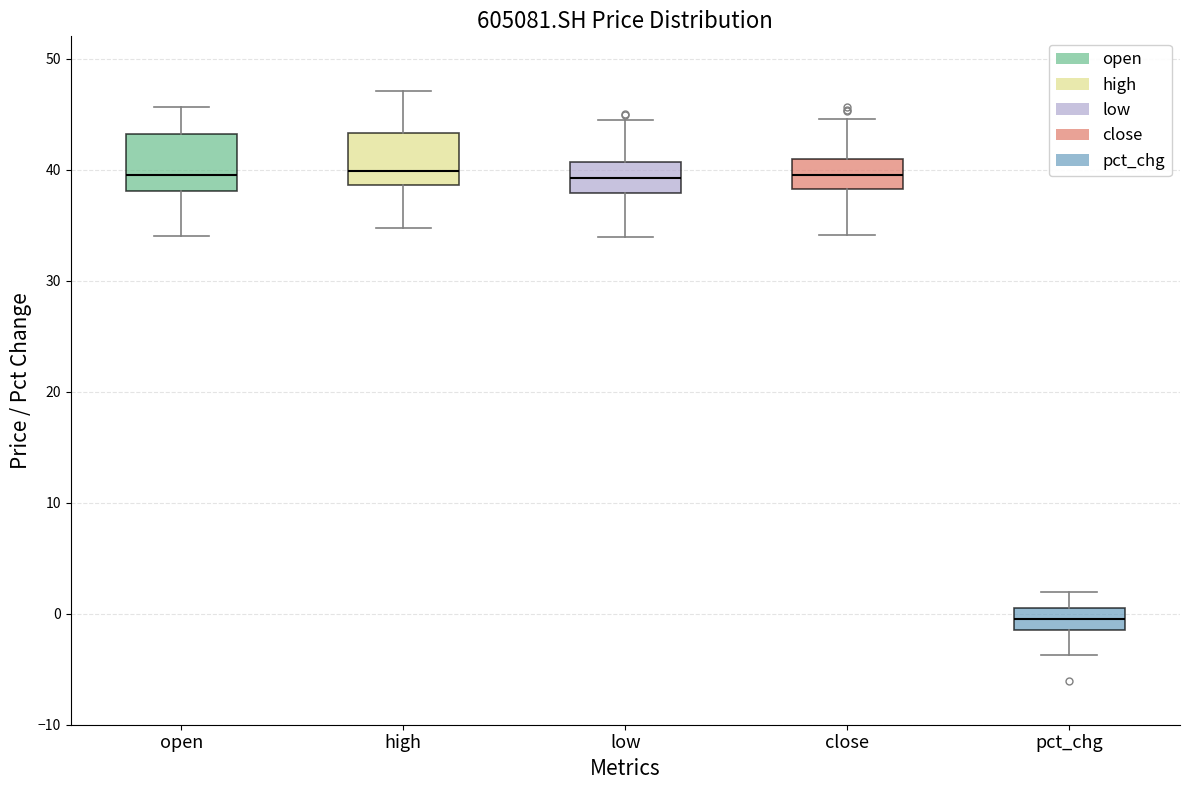

Reading left to right, transcribe this box plot: for each box, give where its median line is, the range the box spans, and where its two whiskers end, as read against the y-axis. The values are not printed on the chart, so give them approximately, as read against the axis.

open: median 40, box 38 to 43, whiskers 34 to 46
high: median 40, box 39 to 43, whiskers 35 to 47
low: median 39, box 38 to 41, whiskers 34 to 44
close: median 39, box 38 to 41, whiskers 34 to 45
pct_chg: median 0, box -1 to 1, whiskers -4 to 2